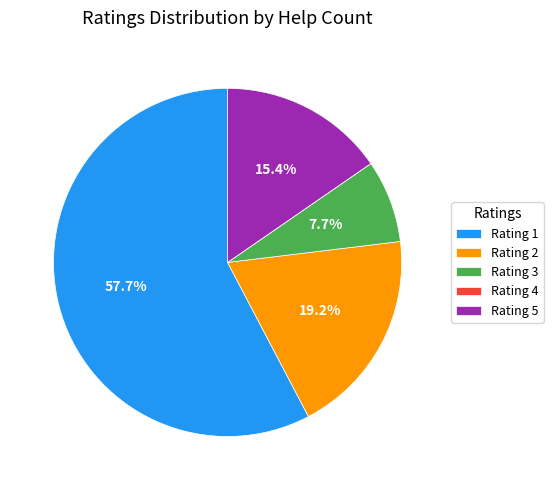

Is Rating 2 the majority of the pie?

No